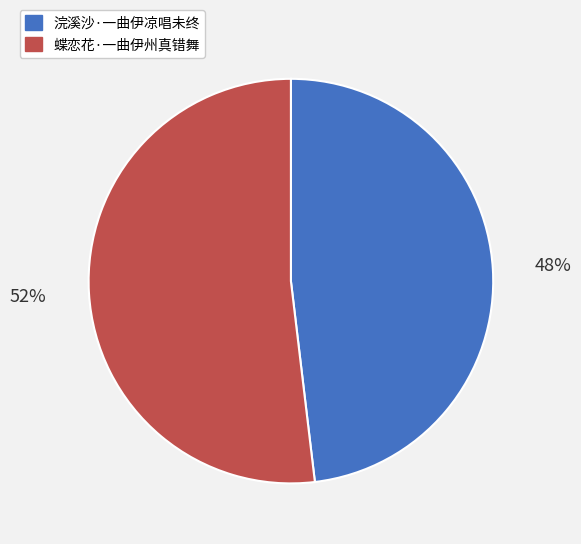

Rank the categories by value from lowest to highest.

浣溪沙·一曲伊凉唱未终, 蝶恋花·一曲伊州真错舞